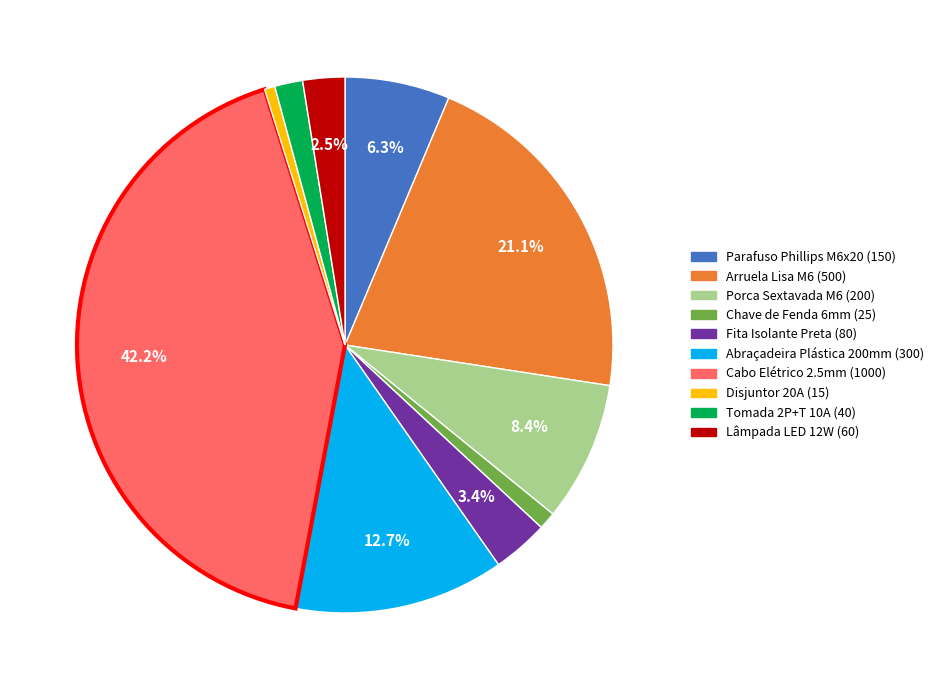

Does Cabo Elétrico 2.5mm account for over 50% of the chart?

No